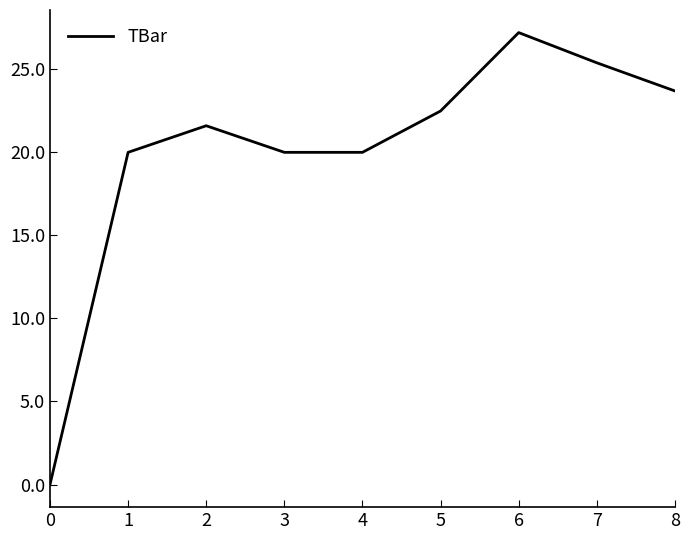

What is the greatest value displayed?

27.2